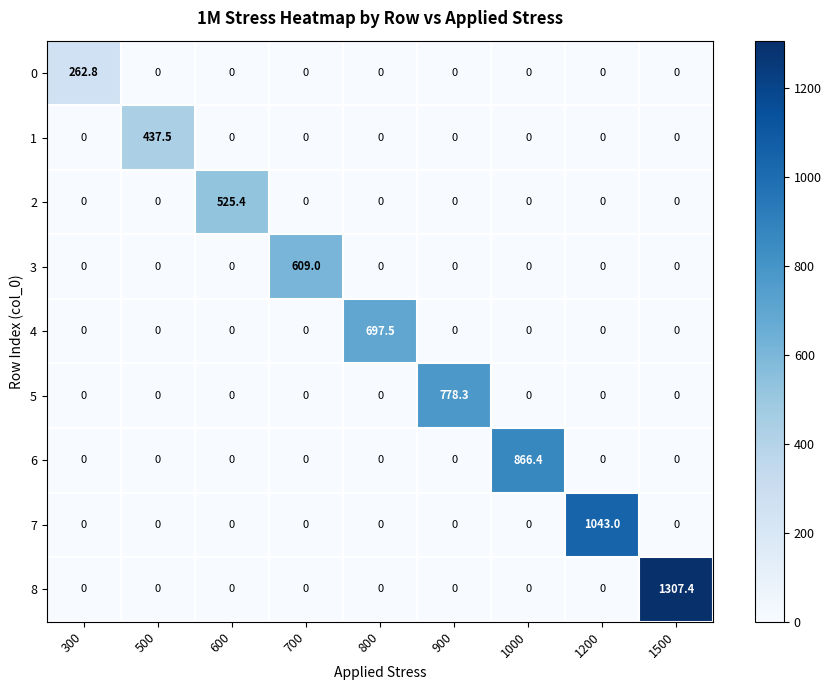

How many categories are shown in the chart?

9